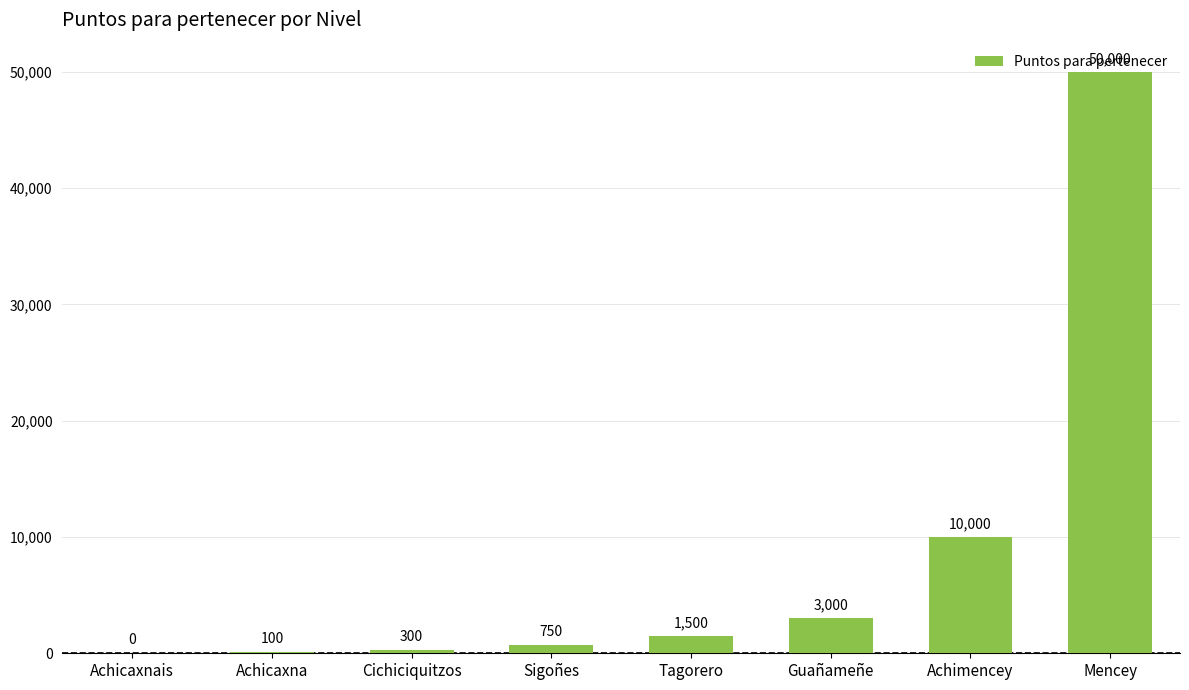

Where is the data nearest to the value 25000?

Achimencey